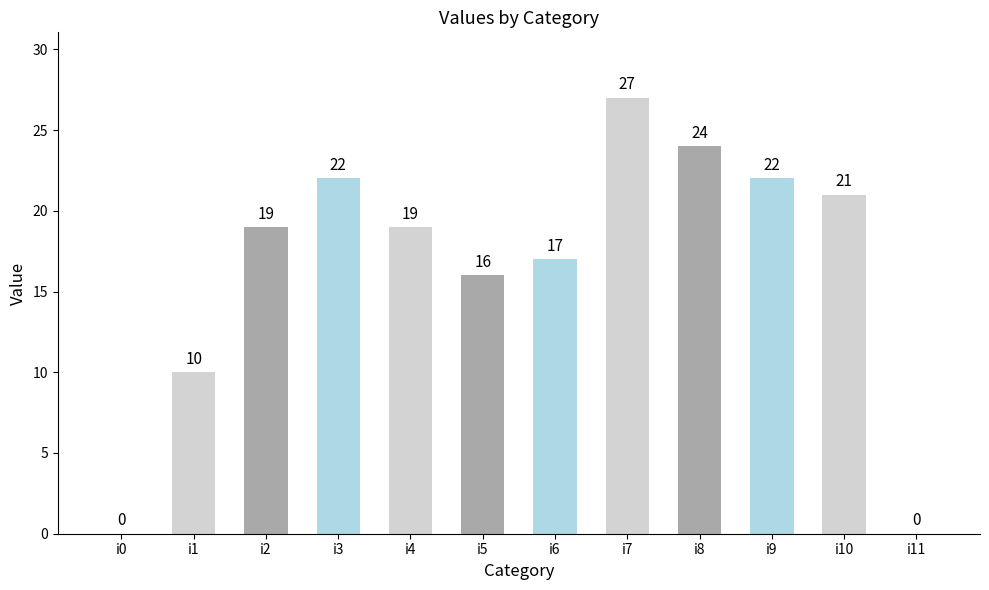

What is the sum of all values?

197